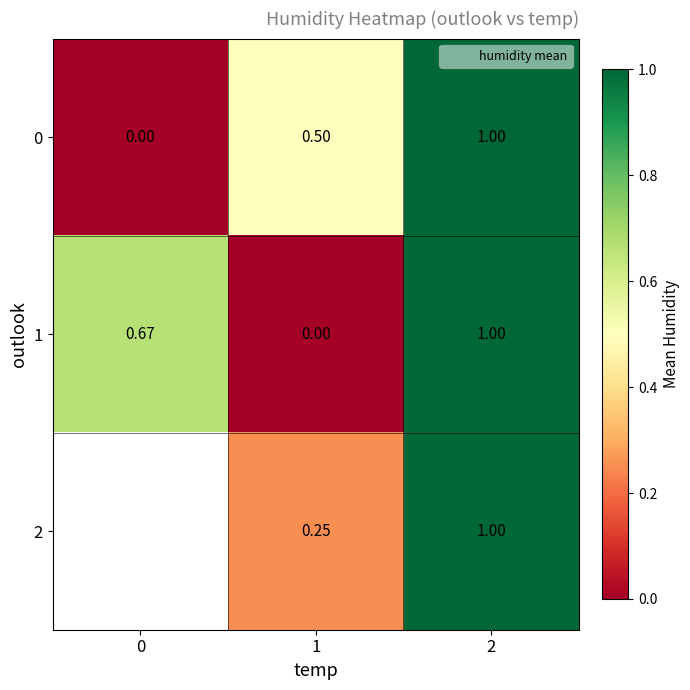

What is the greatest value displayed?

1.0